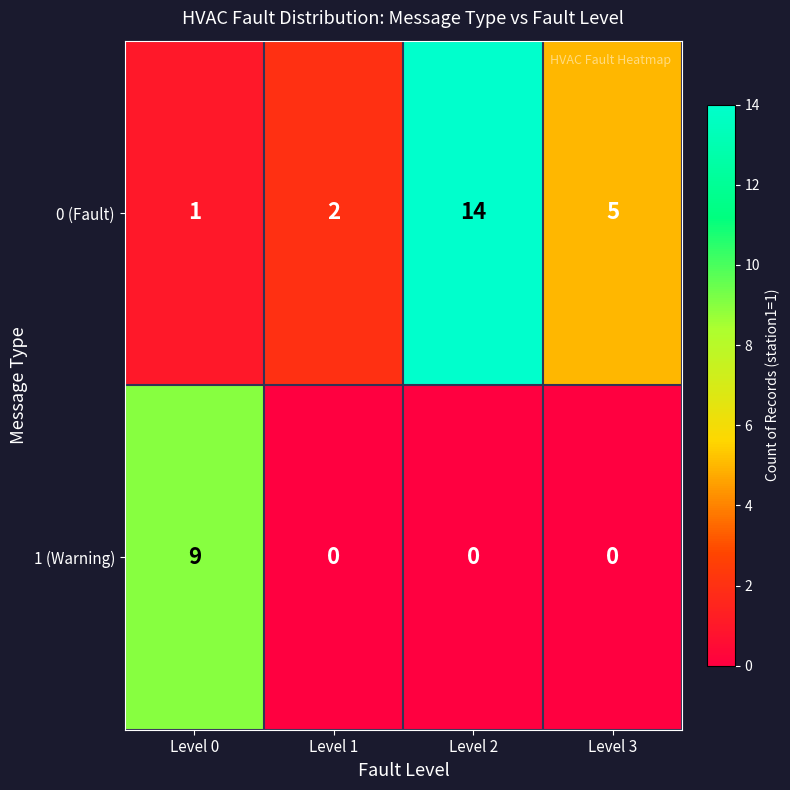

Which series has the largest range (max minus min)?

0 (Fault)